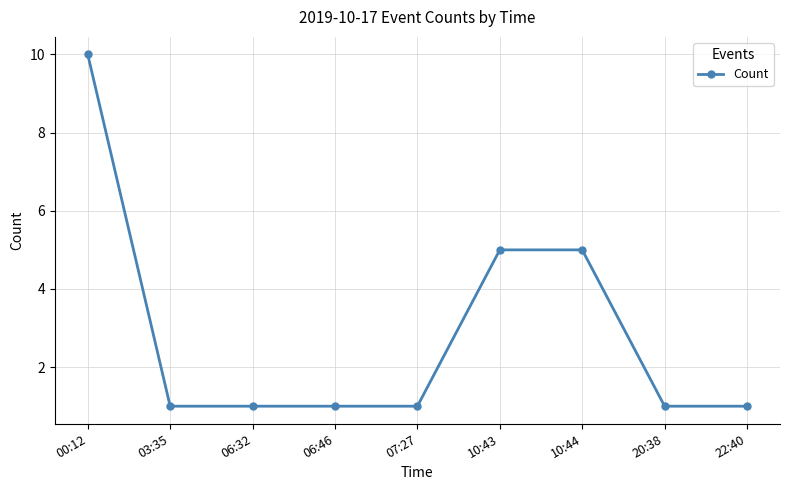

Is it true that the value at 00:12 is 7?

False